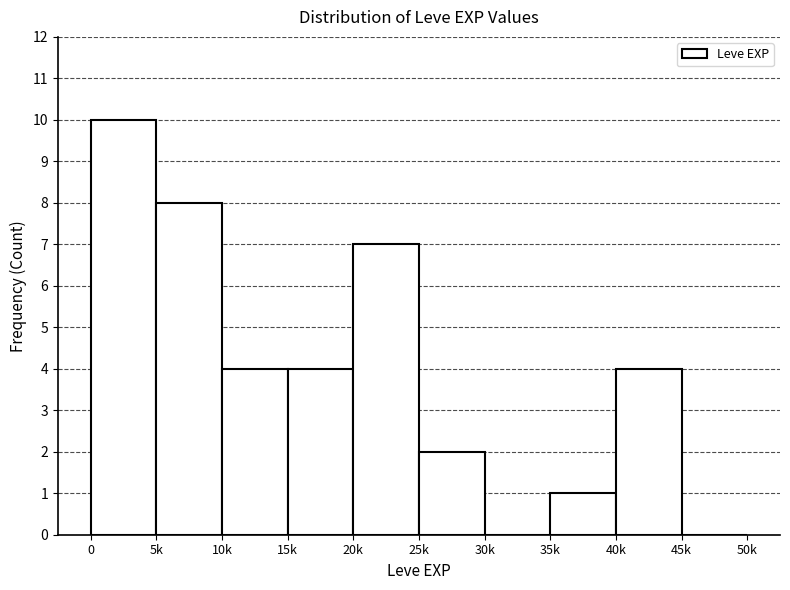

Reading left to right, list all the values displayed in this chart.

0=10	5k=8	10k=4	15k=4	20k=7	25k=2	30k=0	35k=1	40k=4	45k=0